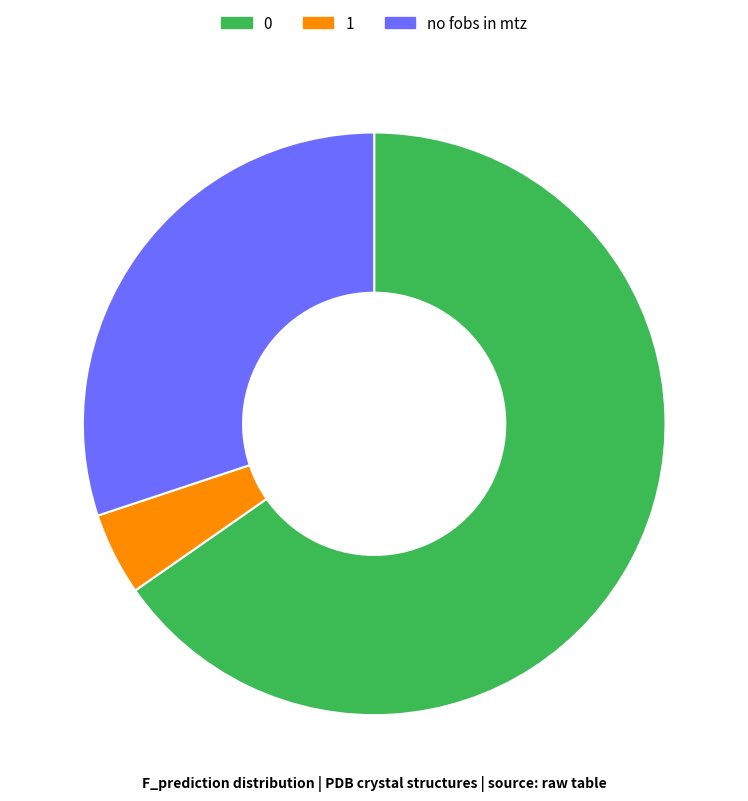

How many segments does this pie chart have?

3